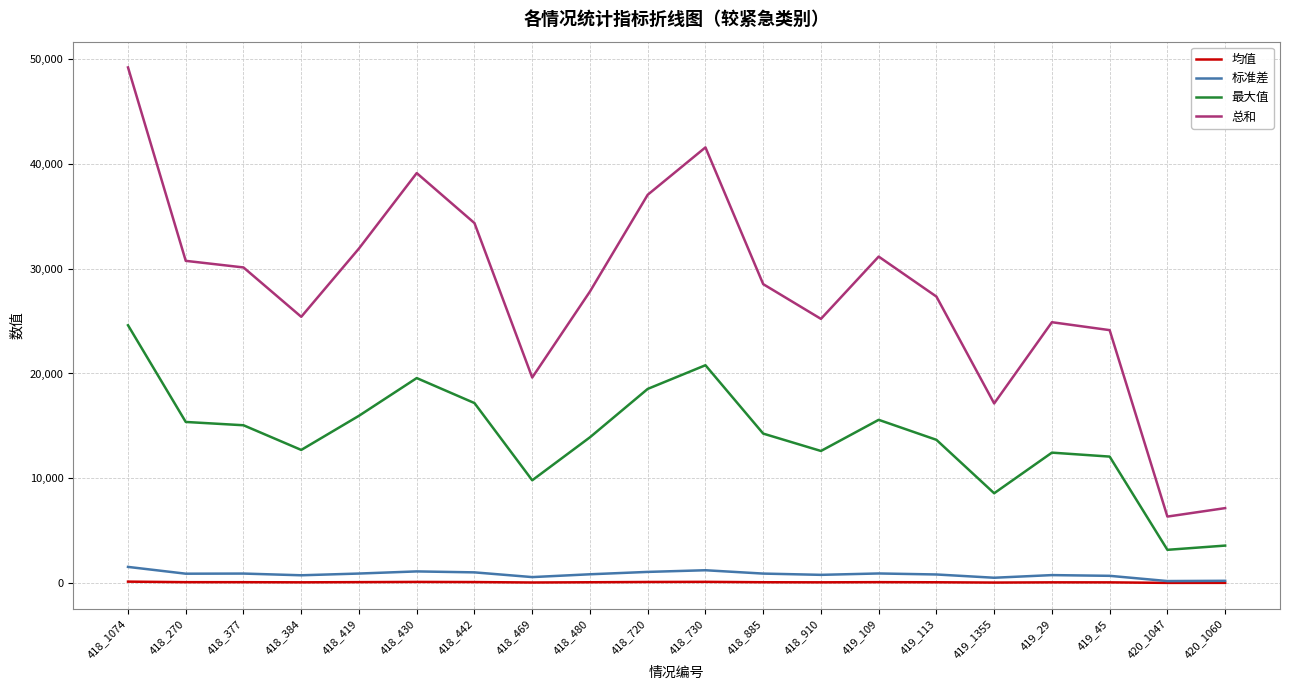

Which series has the largest total across all categories?

总和